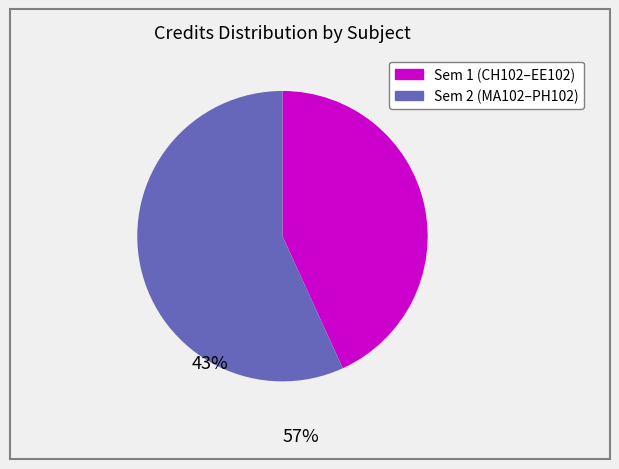

Is there a majority slice in this chart?

Yes